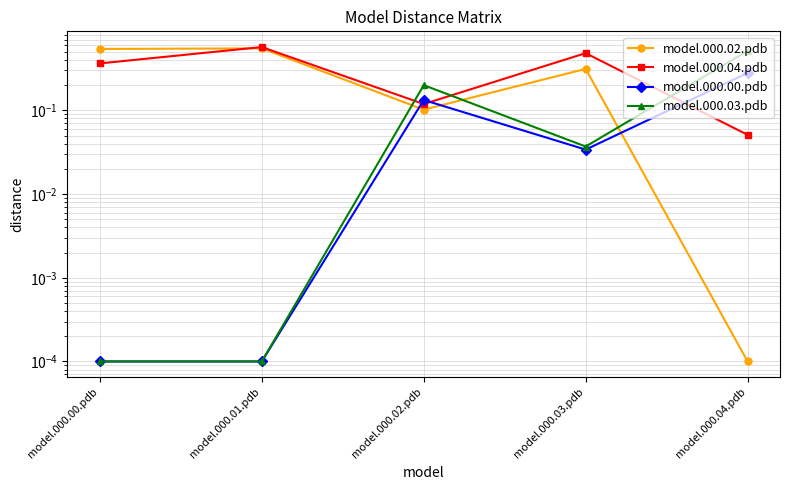

Reading right to left, what are all the values shown in this chart?

model.000.02.pdb: model.000.04.pdb=0.0	model.000.03.pdb=0.3	model.000.02.pdb=0.1	model.000.01.pdb=0.6	model.000.00.pdb=0.5
model.000.04.pdb: model.000.04.pdb=0.1	model.000.03.pdb=0.5	model.000.02.pdb=0.1	model.000.01.pdb=0.6	model.000.00.pdb=0.4
model.000.00.pdb: model.000.04.pdb=0.3	model.000.03.pdb=0.0	model.000.02.pdb=0.1	model.000.01.pdb=0.0	model.000.00.pdb=0.0
model.000.03.pdb: model.000.04.pdb=0.5	model.000.03.pdb=0.0	model.000.02.pdb=0.2	model.000.01.pdb=0.0	model.000.00.pdb=0.0